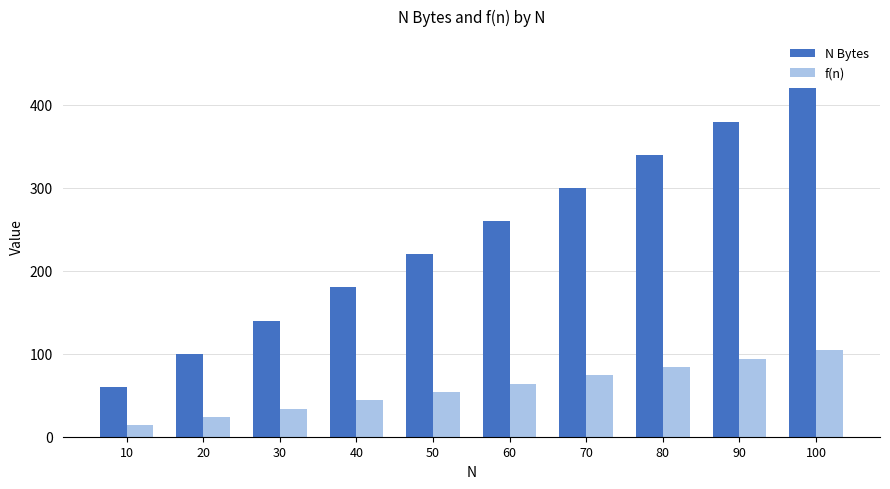

What is the average value of the f(n) series?

59